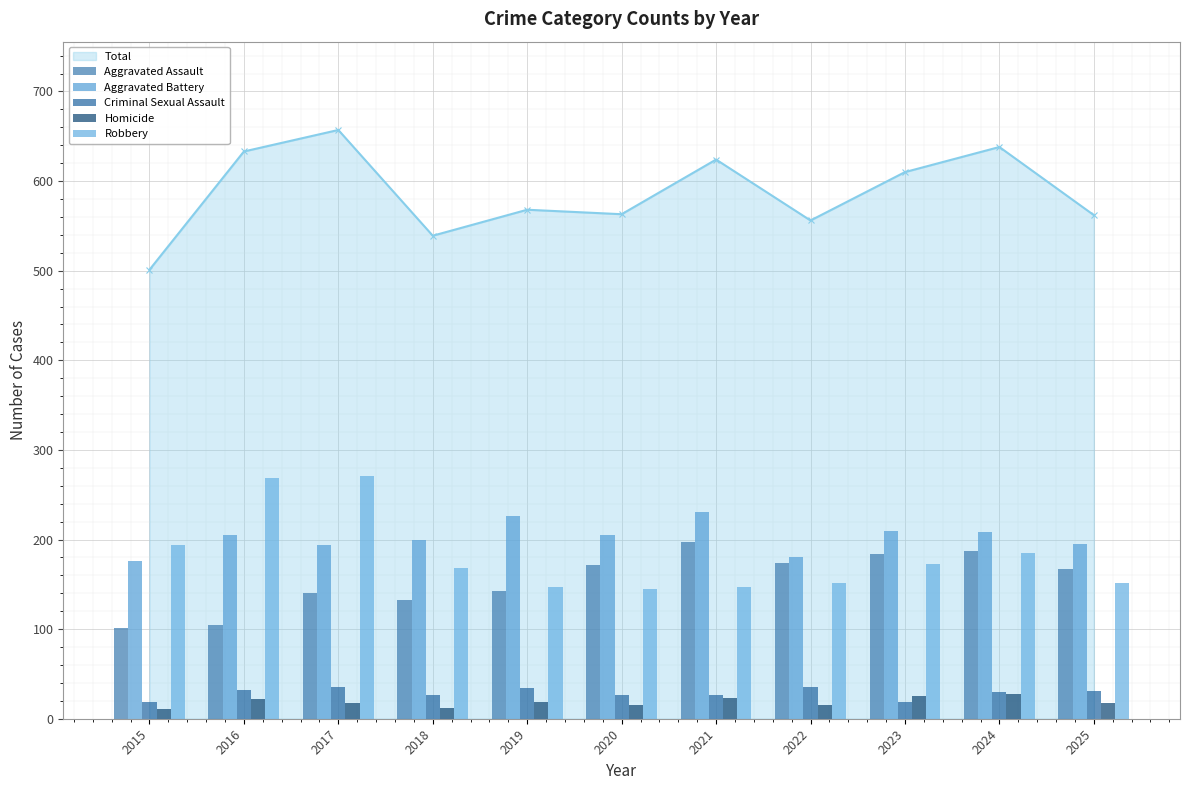

What is the difference between the highest and lowest values at 2024?

180